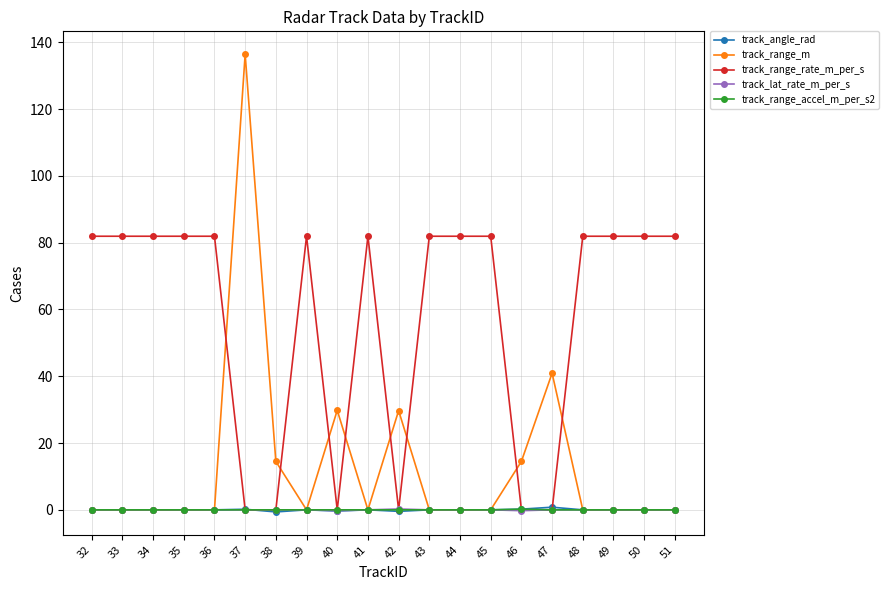

The track_angle_rad series shows 0.0 at 39. True or false?

True